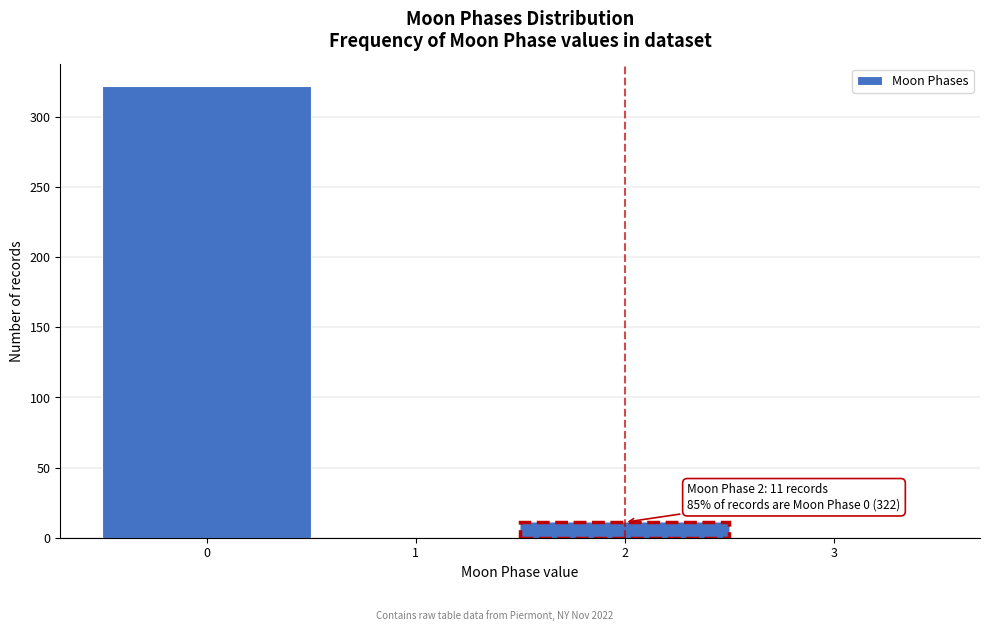

Over which range of the x-axis is the bar tallest?

-0.5 to 0.5